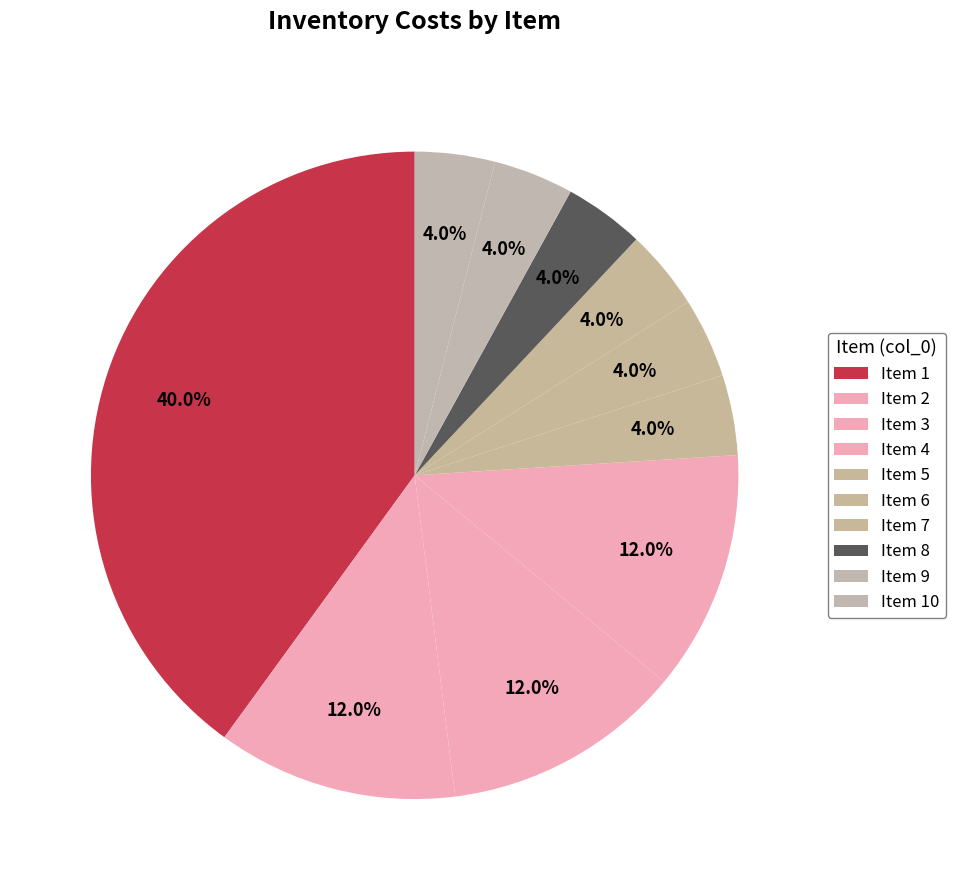

How many slices are in this pie chart?

10